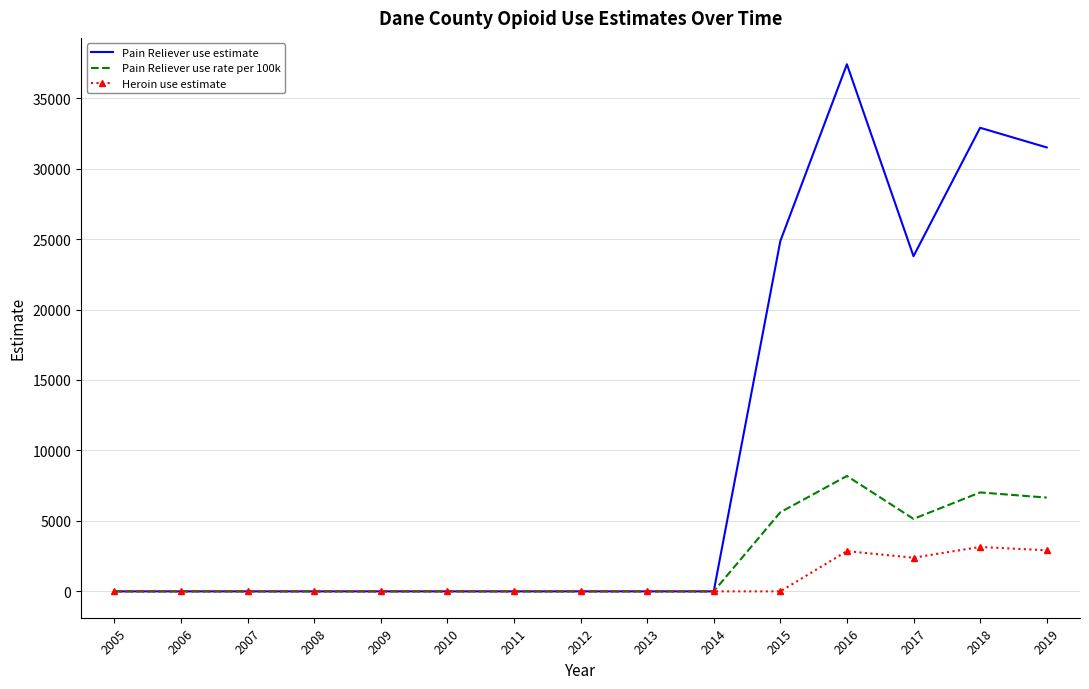

What is the sum of all Heroin use estimate values?

11310.5